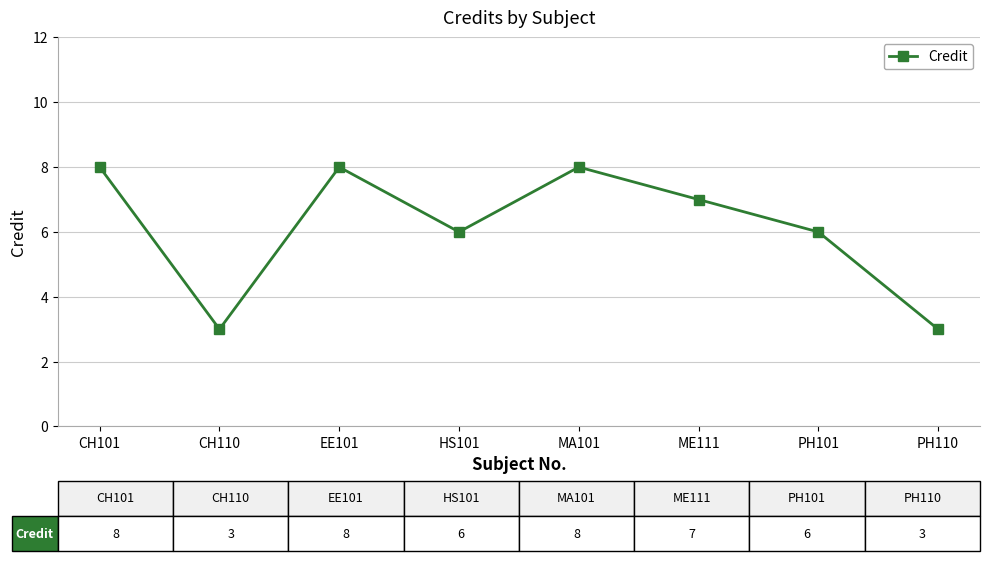

What is the smallest value displayed?

3